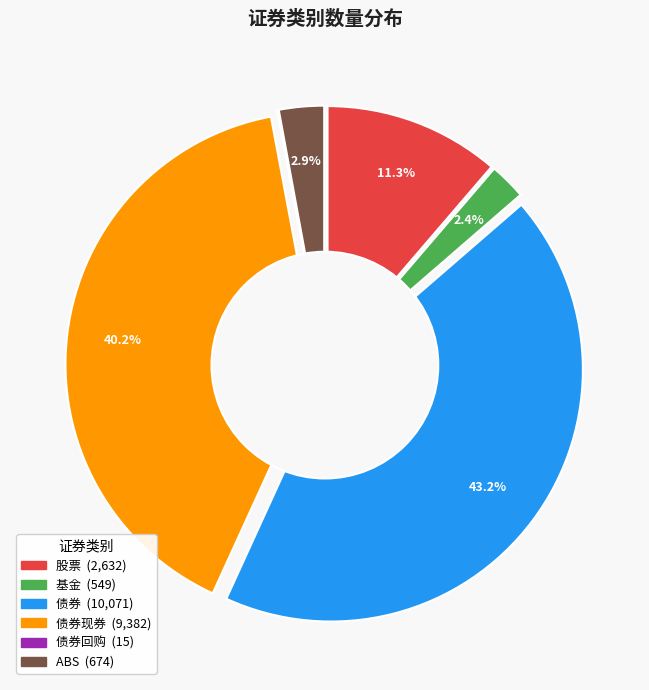

Rank the categories by value from lowest to highest.

债券回购, 基金, ABS, 股票, 债券现券, 债券